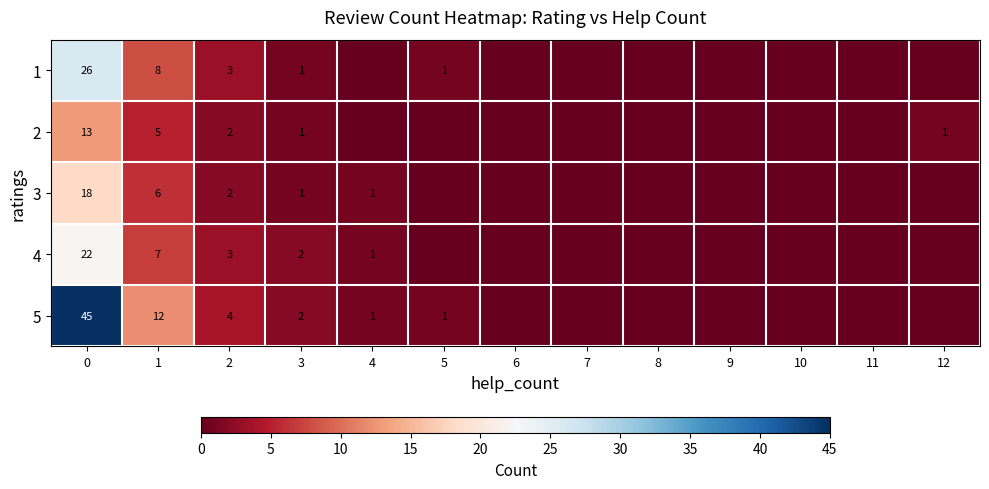

The 1 series shows 12 at 0. True or false?

False